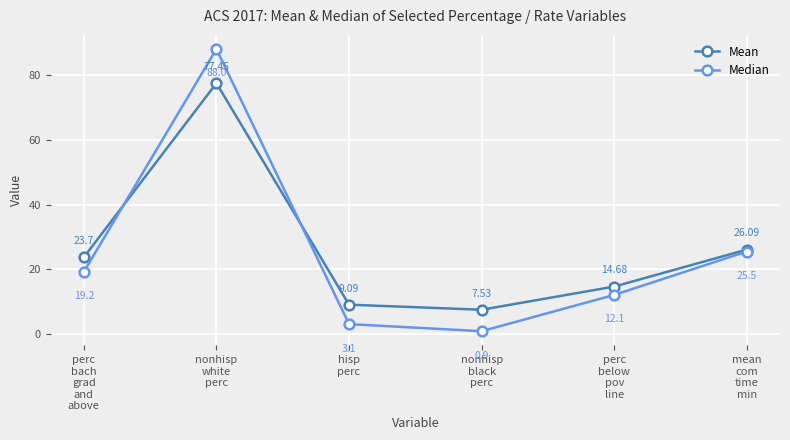

What is the label of the 3rd point from the left?

hisp
perc